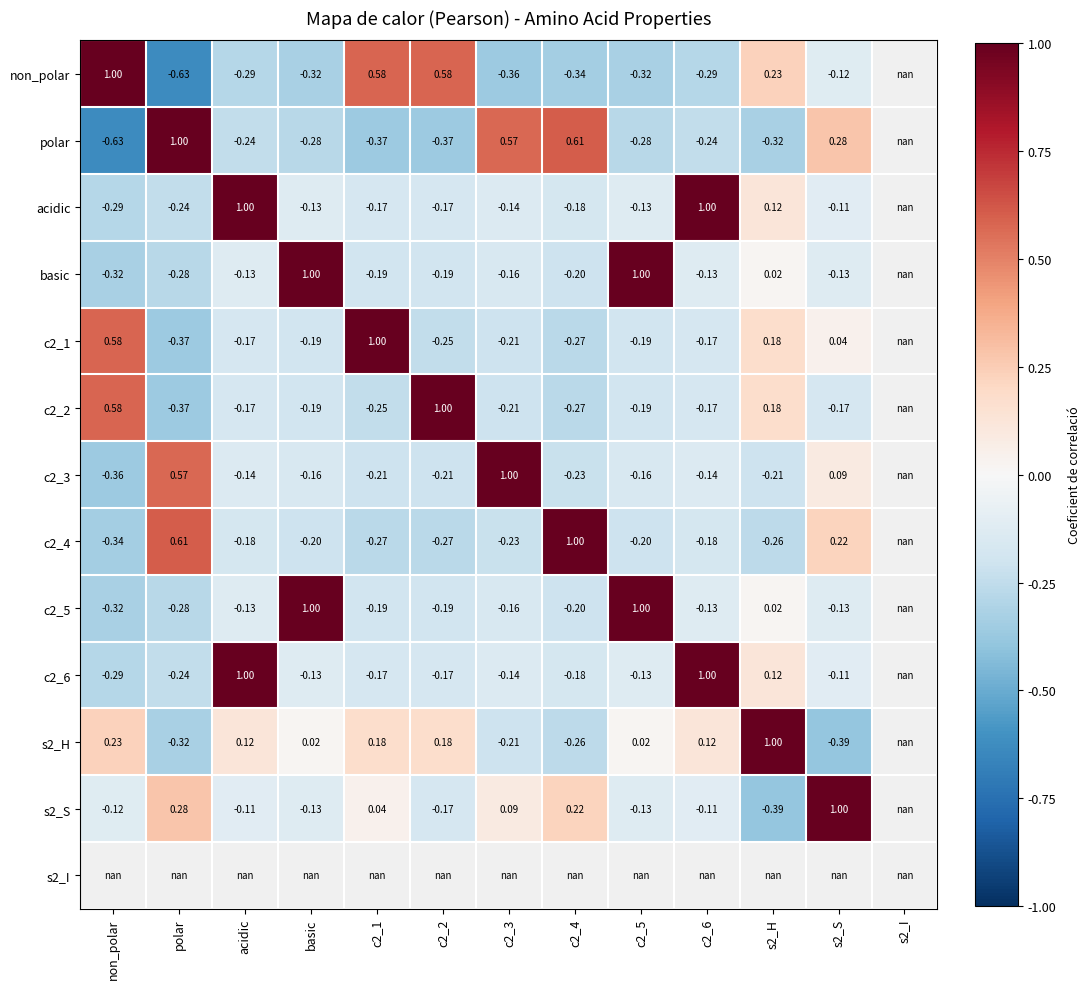

At how many categories does at least one series exceed 0?

12